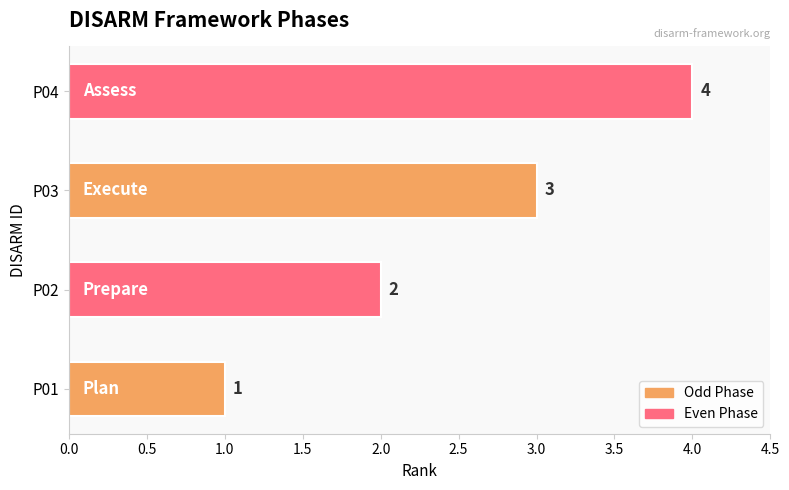

Which label corresponds to the largest value in the chart?

P04